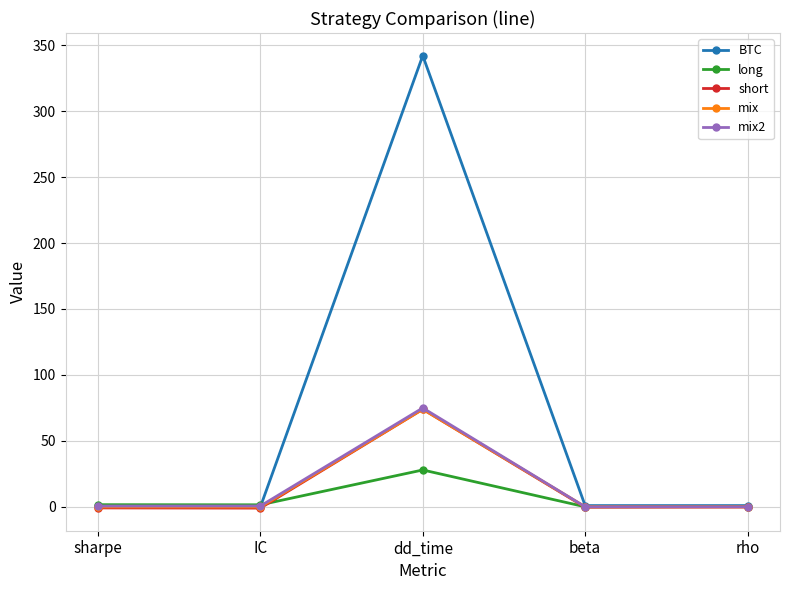

What is the difference between the highest and lowest values at beta?

1.2